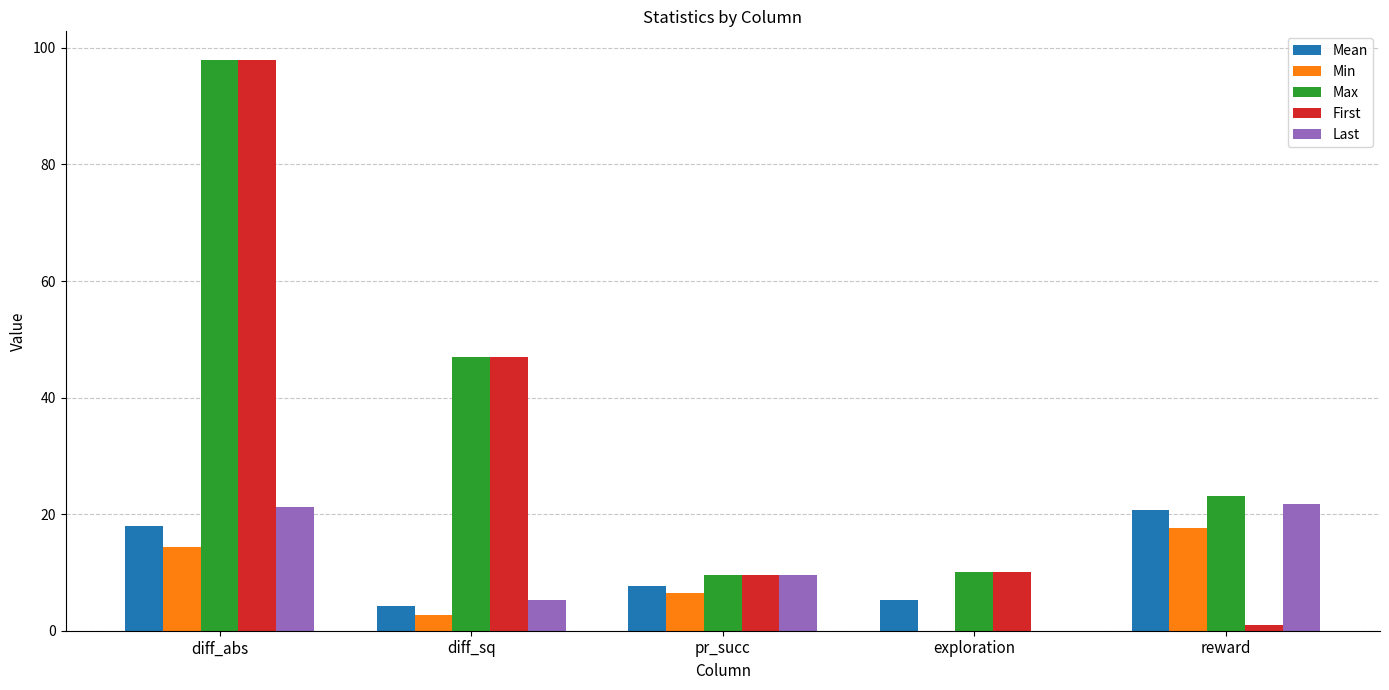

What are all the series names shown in the legend?

Mean, Min, Max, First, Last